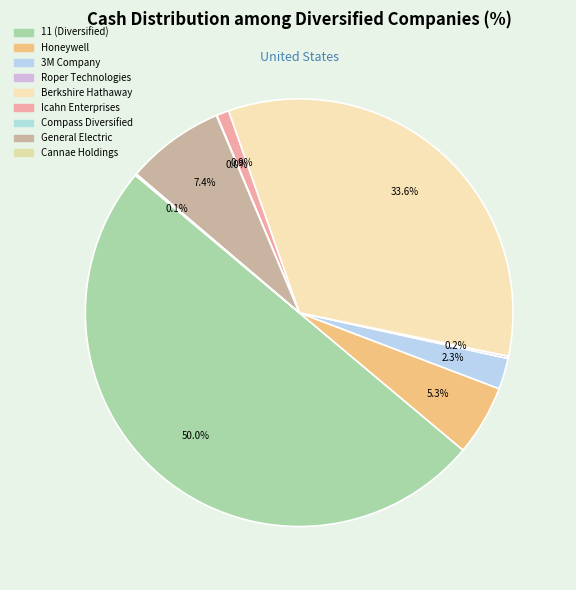

To the nearest percent, what is the difference between the 3M Company and Berkshire Hathaway slice percentages?

31%